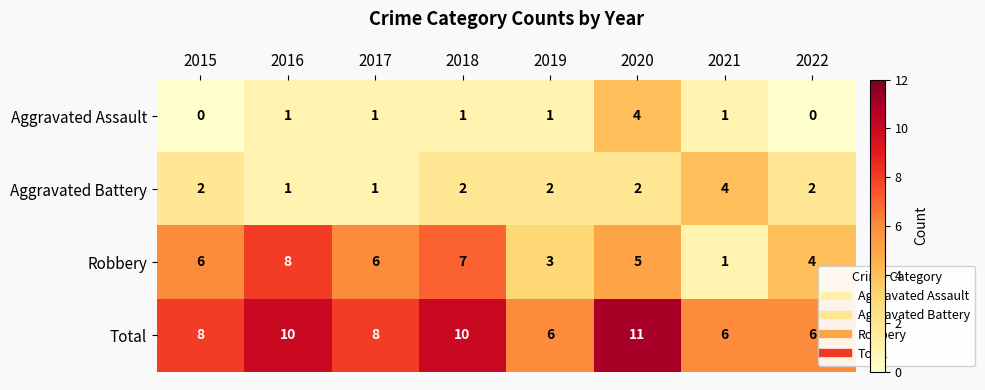

What is the sum of the Aggravated Battery values at 2018 and 2019?

4